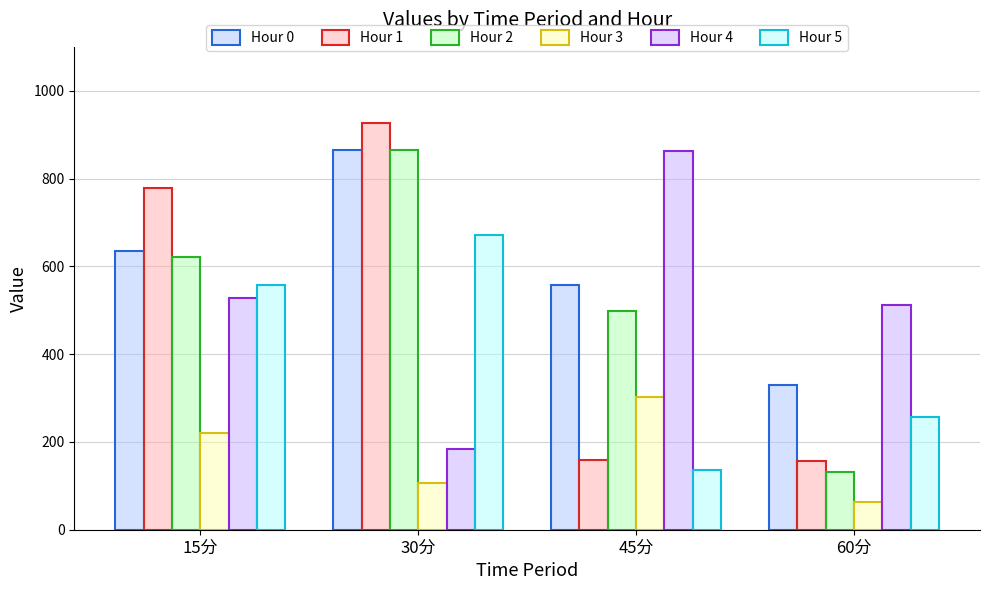

How many data points in Hour 2 are above 620?

2